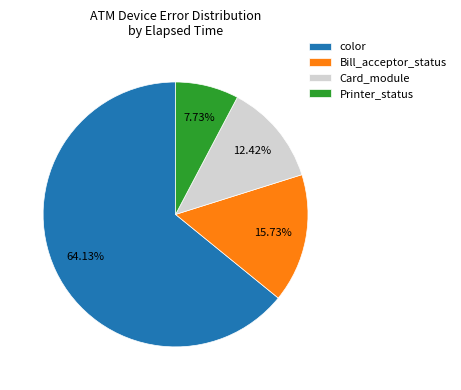

What is the smallest slice in the pie chart?

Printer_status